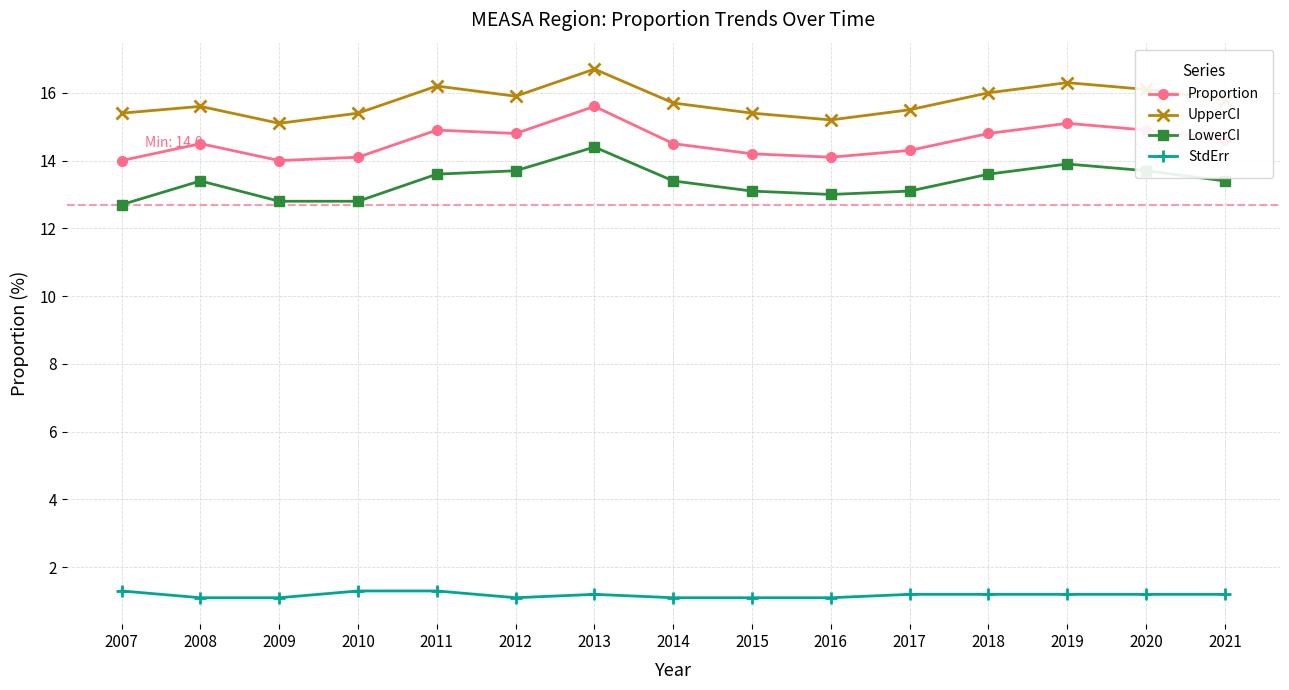

True or false: StdErr and Proportion cross at least once.

False